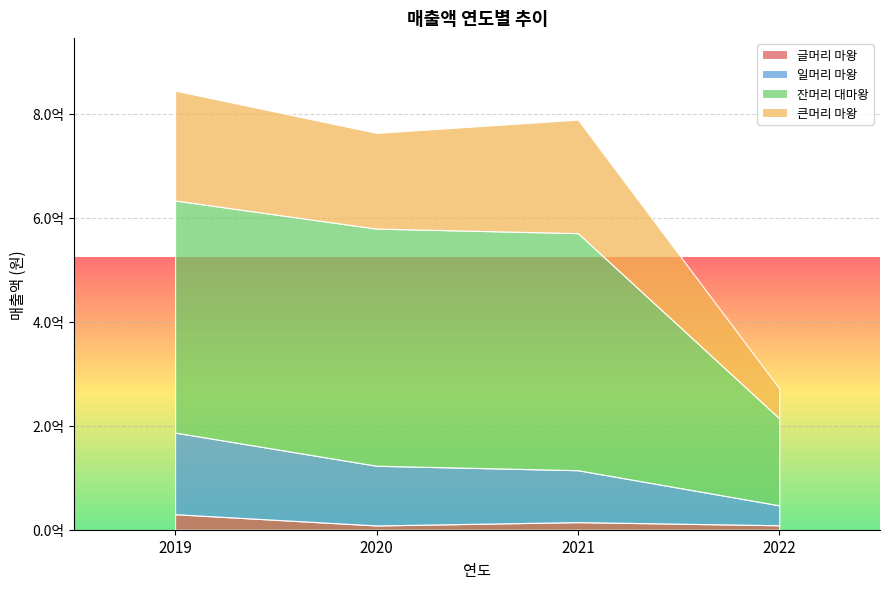

True or false: 글머리 마왕 and 잔머리 대마왕 cross at least once.

False